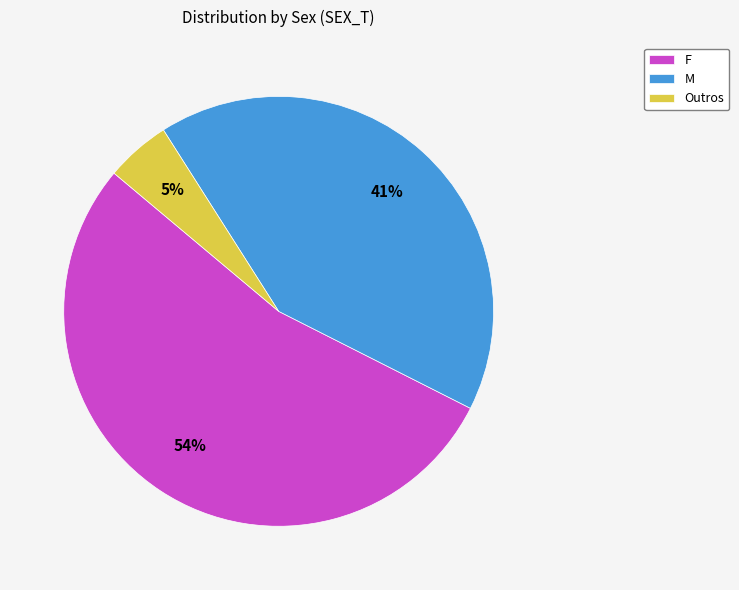

Rank the categories by value from lowest to highest.

Outros, M, F